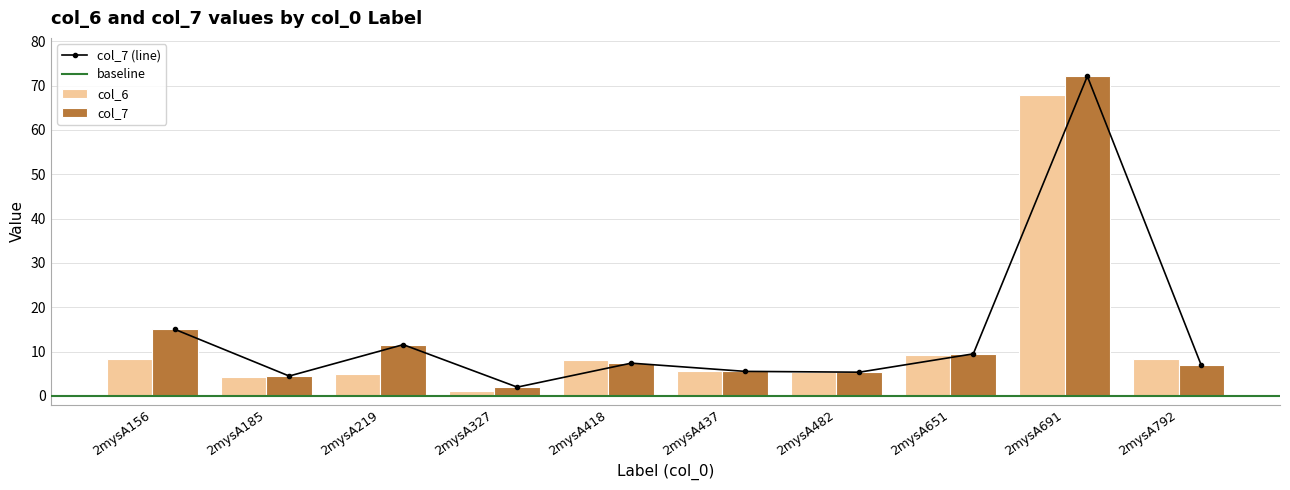

The value of col_7 at 2mysA418 is 7.4. True or false?

True